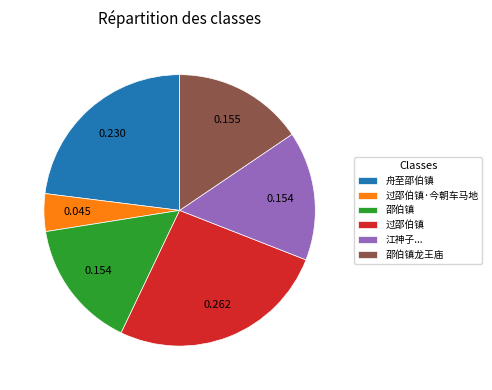

Is the sum of 江神子... and 过邵伯镇·今朝车马地 greater than half?

No